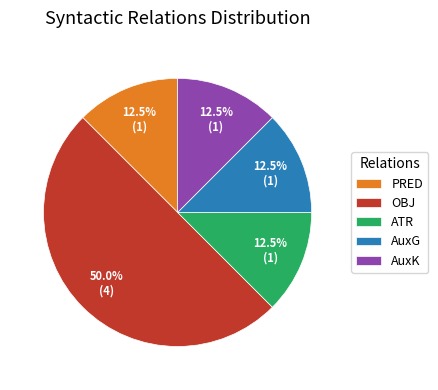

What is the largest slice in the pie chart?

OBJ